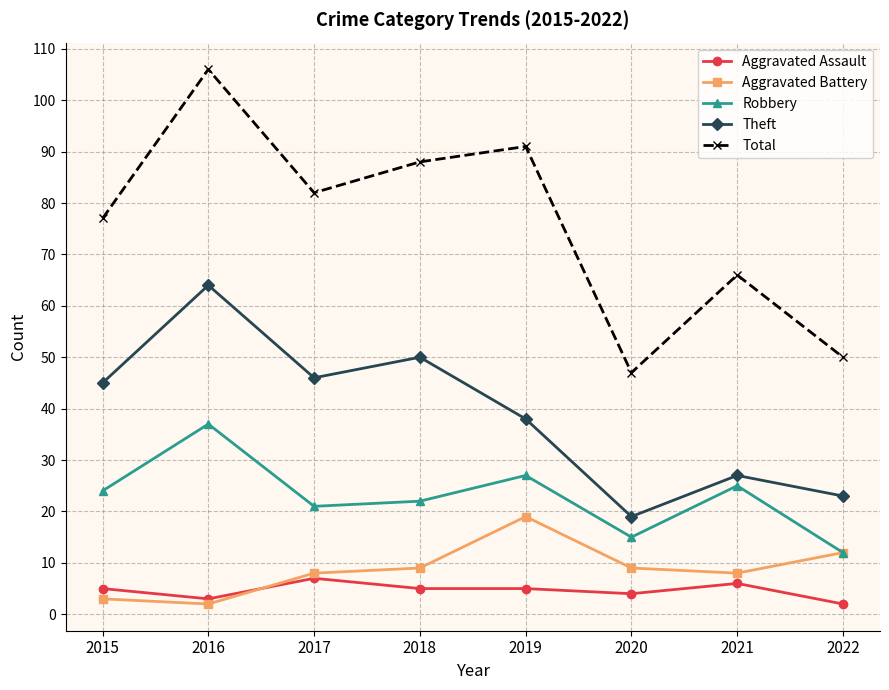

Rank the series by their maximum value, from lowest to highest.

Aggravated Assault, Aggravated Battery, Robbery, Theft, Total